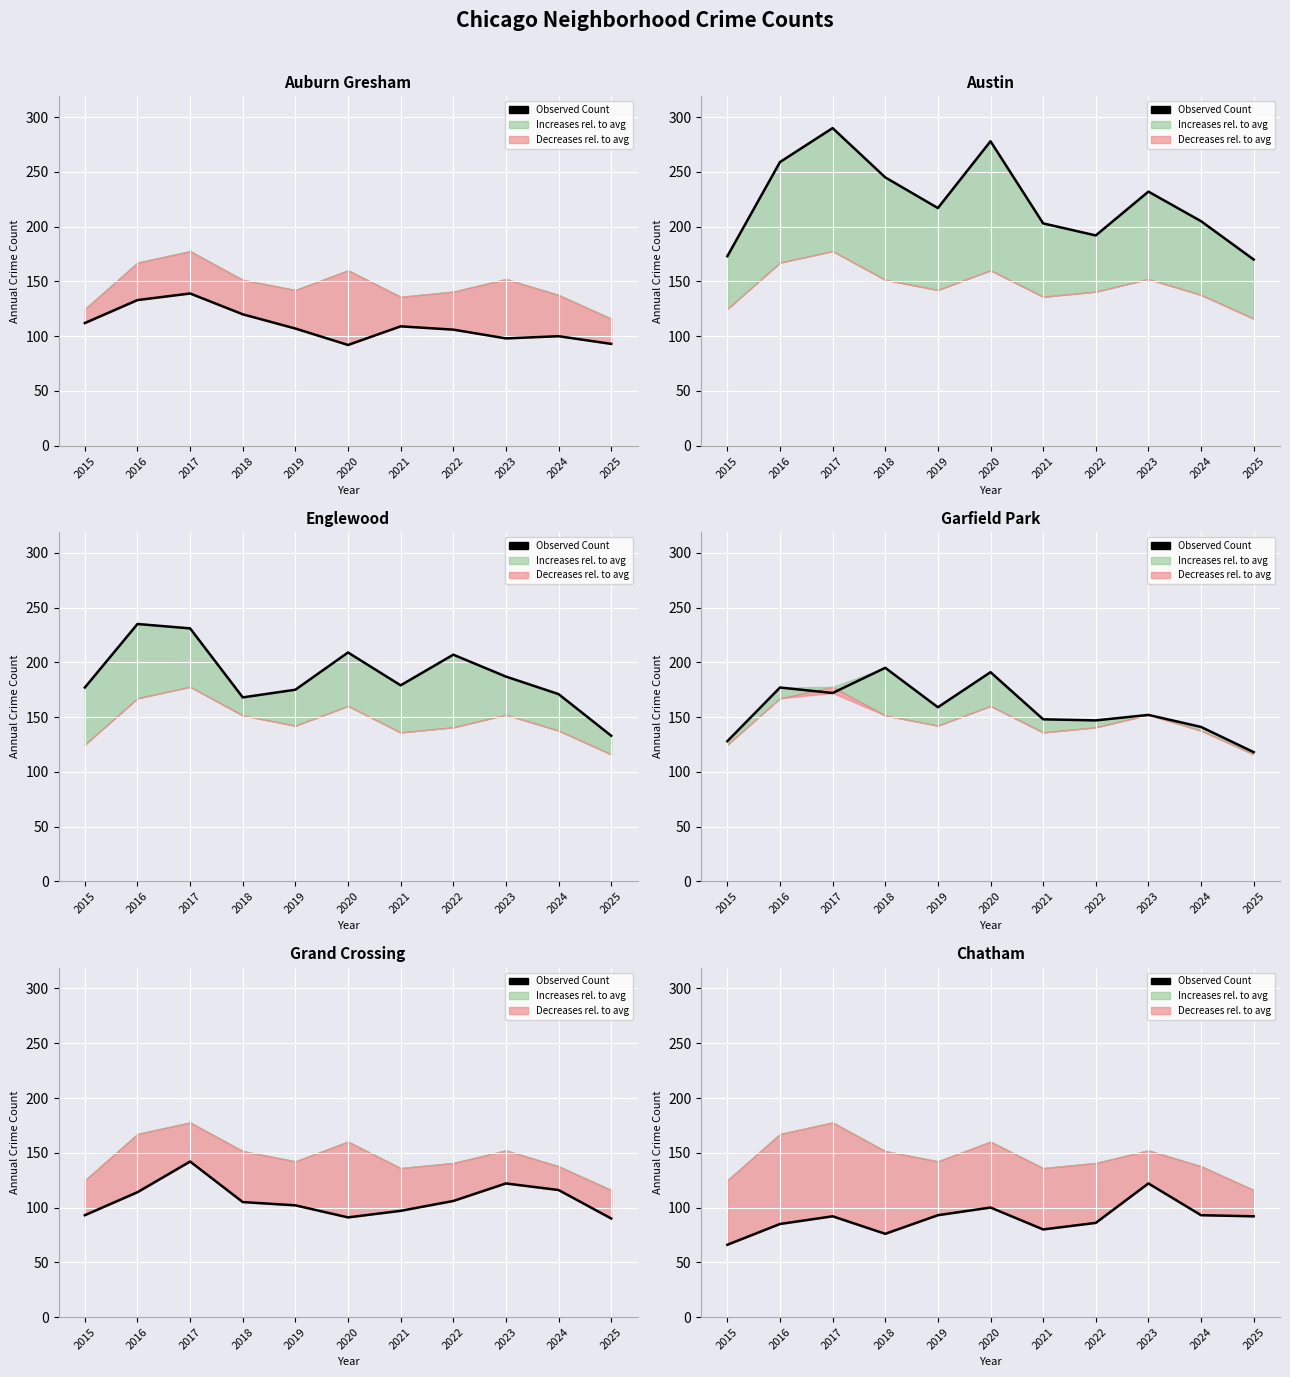

What is the value of the 9th point from the left?

122